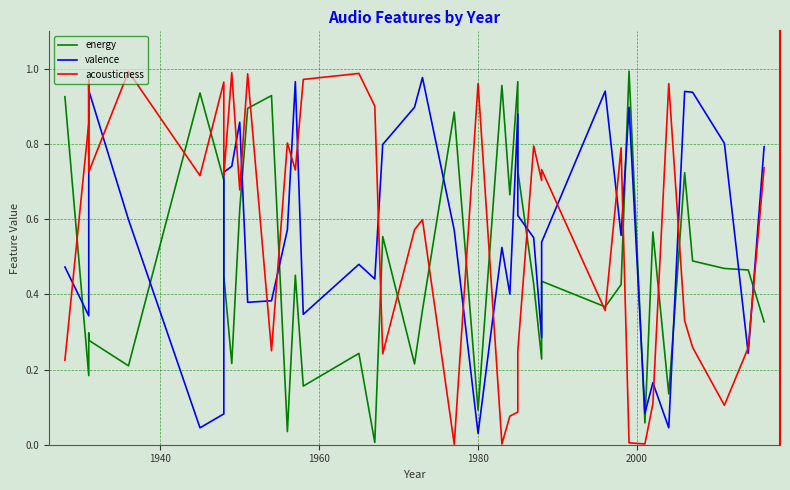

How many times do acousticness and energy cross each other?

17